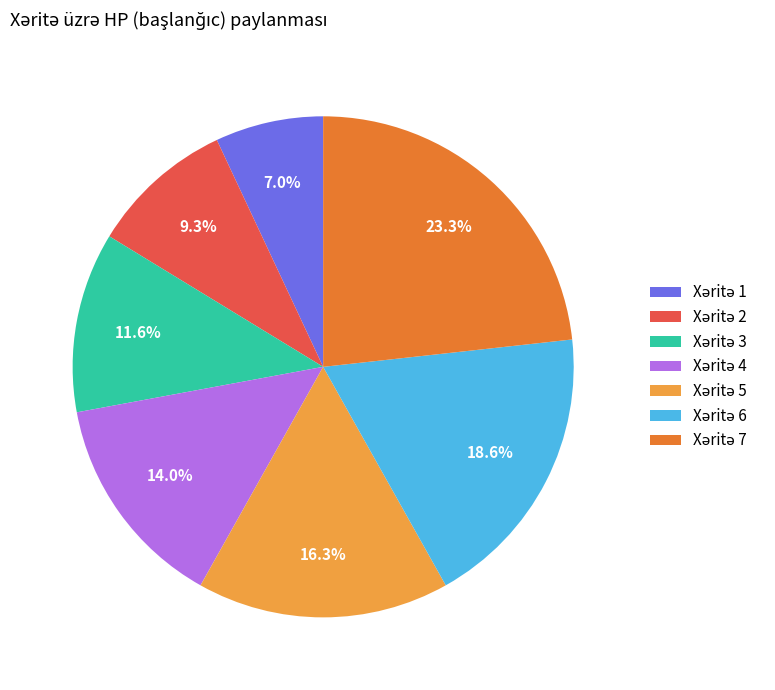

Is there any slice that represents more than half of the pie?

No